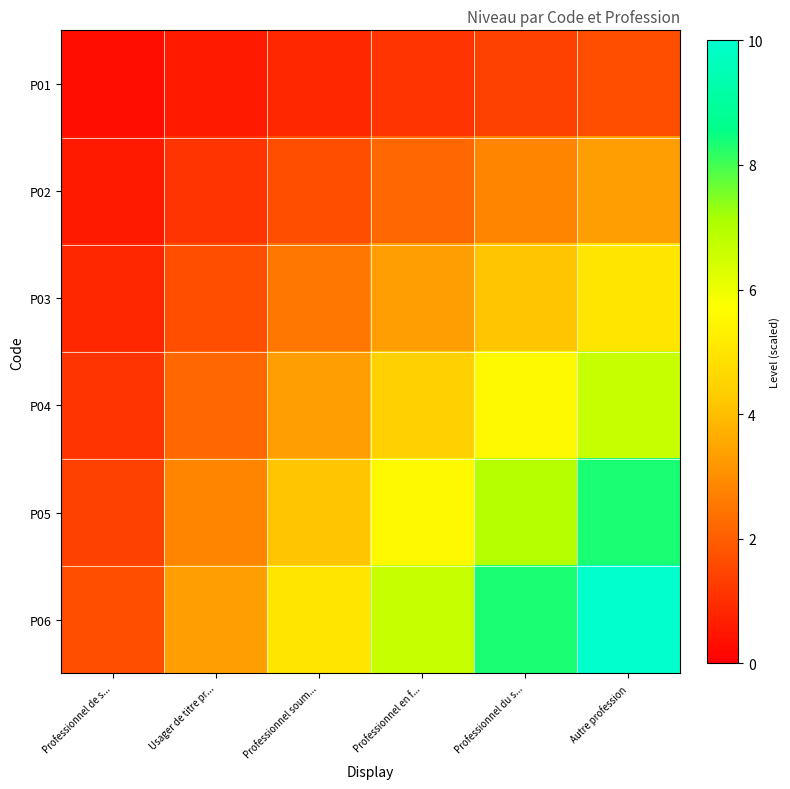

Reading left to right, transcribe all the data shown in this chart.

P01: Professionnel de s...=0.3	Usager de titre pr...=0.6	Professionnel soum...=0.8	Professionnel en f...=1.1	Professionnel du s...=1.4	Autre profession=1.7
P02: Professionnel de s...=0.6	Usager de titre pr...=1.1	Professionnel soum...=1.7	Professionnel en f...=2.2	Professionnel du s...=2.8	Autre profession=3.3
P03: Professionnel de s...=0.8	Usager de titre pr...=1.7	Professionnel soum...=2.5	Professionnel en f...=3.3	Professionnel du s...=4.2	Autre profession=5.0
P04: Professionnel de s...=1.1	Usager de titre pr...=2.2	Professionnel soum...=3.3	Professionnel en f...=4.4	Professionnel du s...=5.6	Autre profession=6.7
P05: Professionnel de s...=1.4	Usager de titre pr...=2.8	Professionnel soum...=4.2	Professionnel en f...=5.6	Professionnel du s...=6.9	Autre profession=8.3
P06: Professionnel de s...=1.7	Usager de titre pr...=3.3	Professionnel soum...=5.0	Professionnel en f...=6.7	Professionnel du s...=8.3	Autre profession=10.0